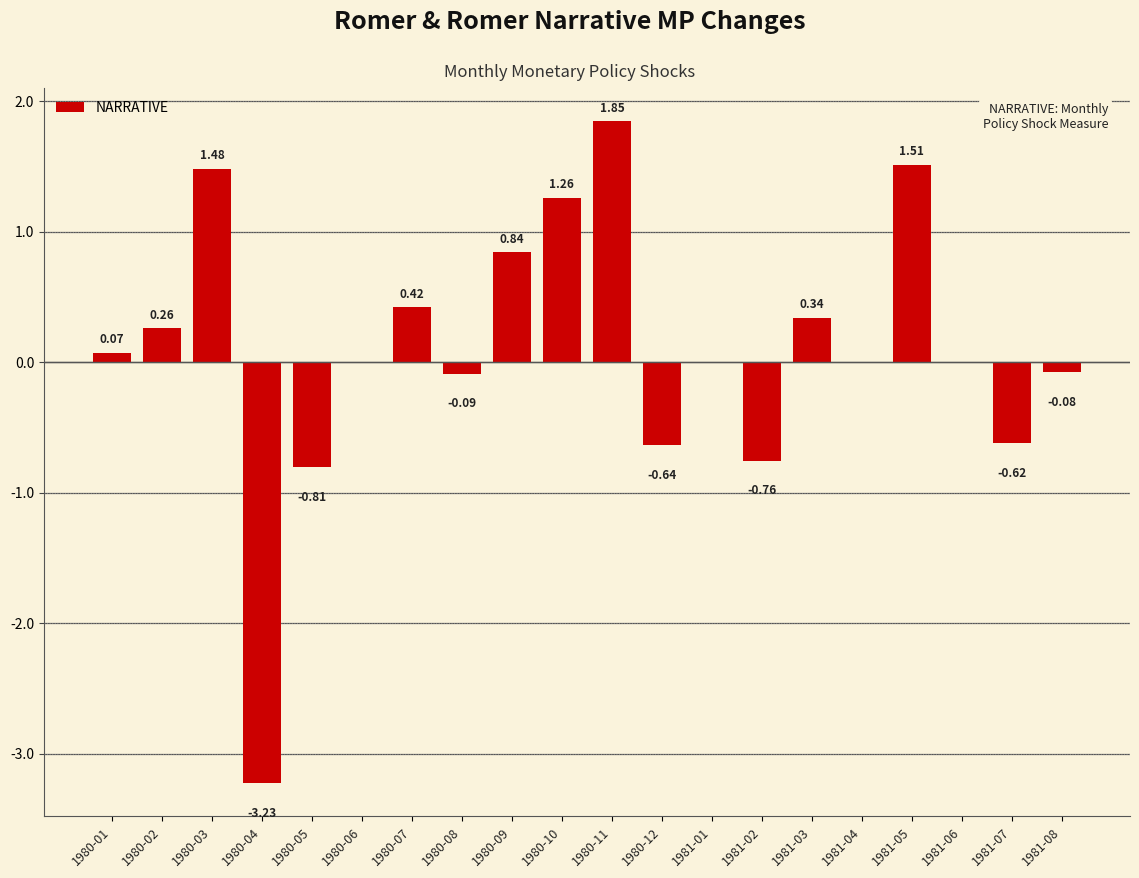

What is the change in value from 1980-12 to 1981-05?

+2.1